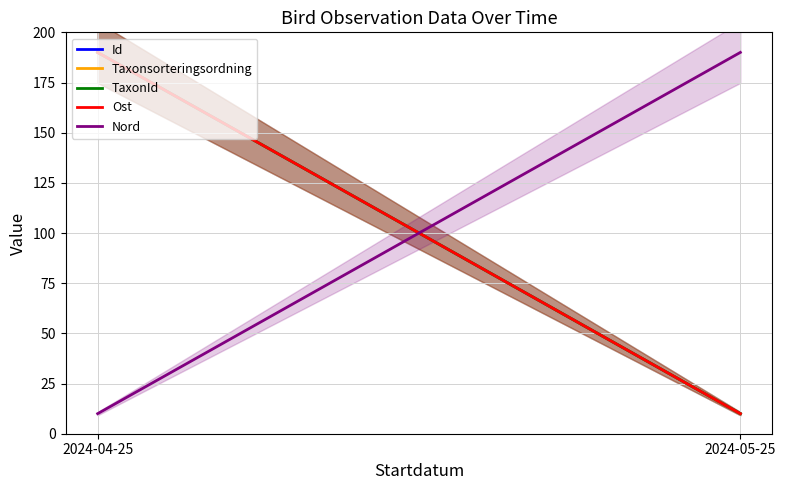

Reading left to right, list all the values displayed in this chart.

Id: 190	10
Taxonsorteringsordning: 190	10
TaxonId: 190	10
Ost: 190	10
Nord: 10	190